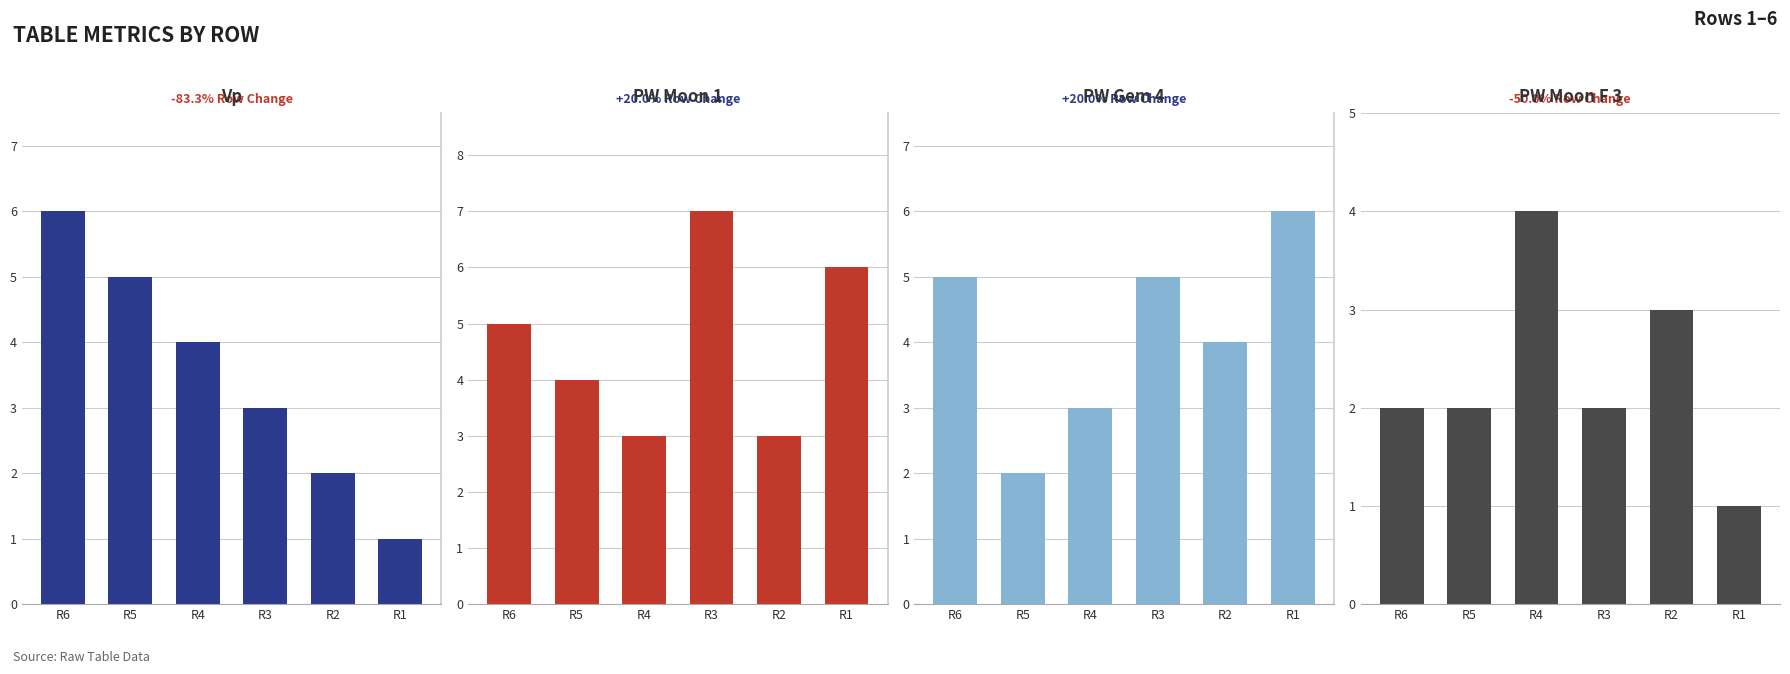

How many PW Moon F 3 values are between 2 and 3?

4